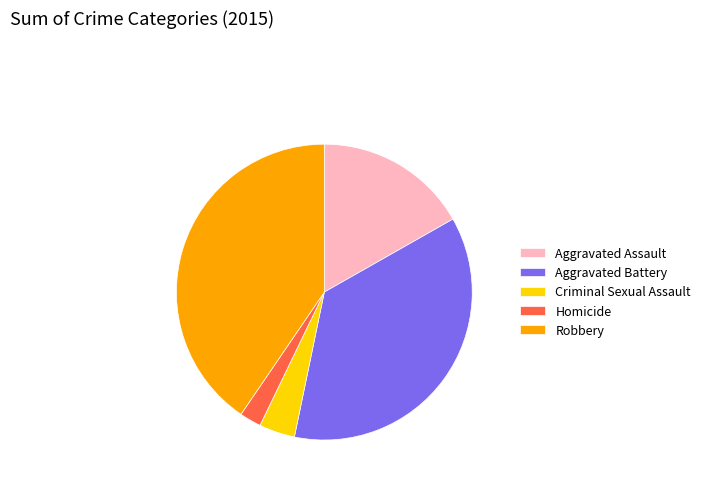

Is the sum of Homicide and Aggravated Battery greater than half?

No